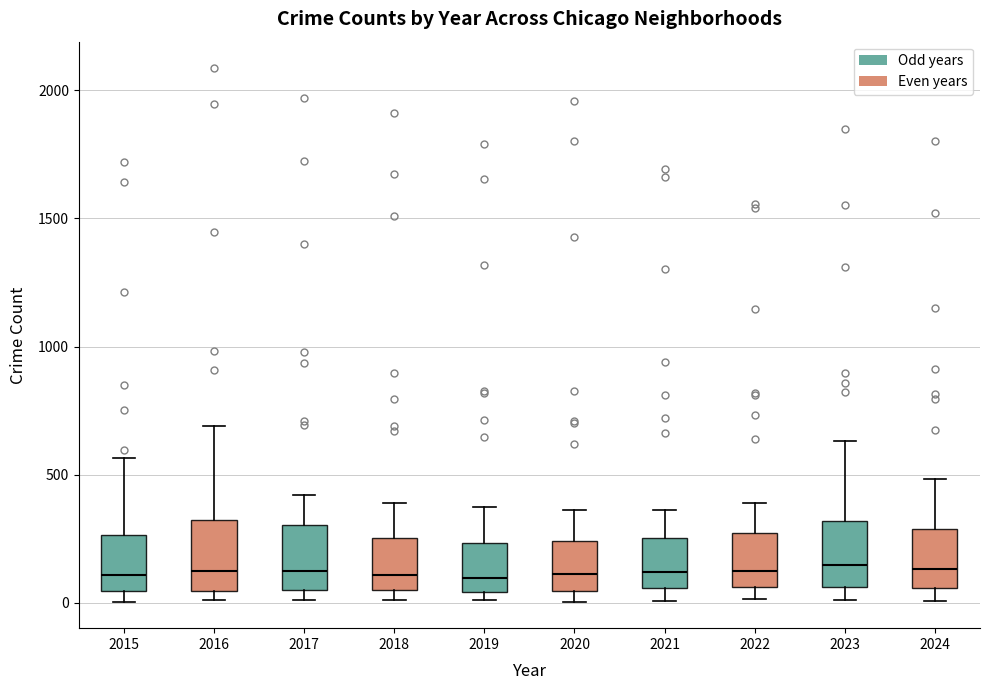

Where is the upper edge of the box at x = 2015 on the y-axis? The values are not printed on the chart, so give them approximately, as read against the axis.

250